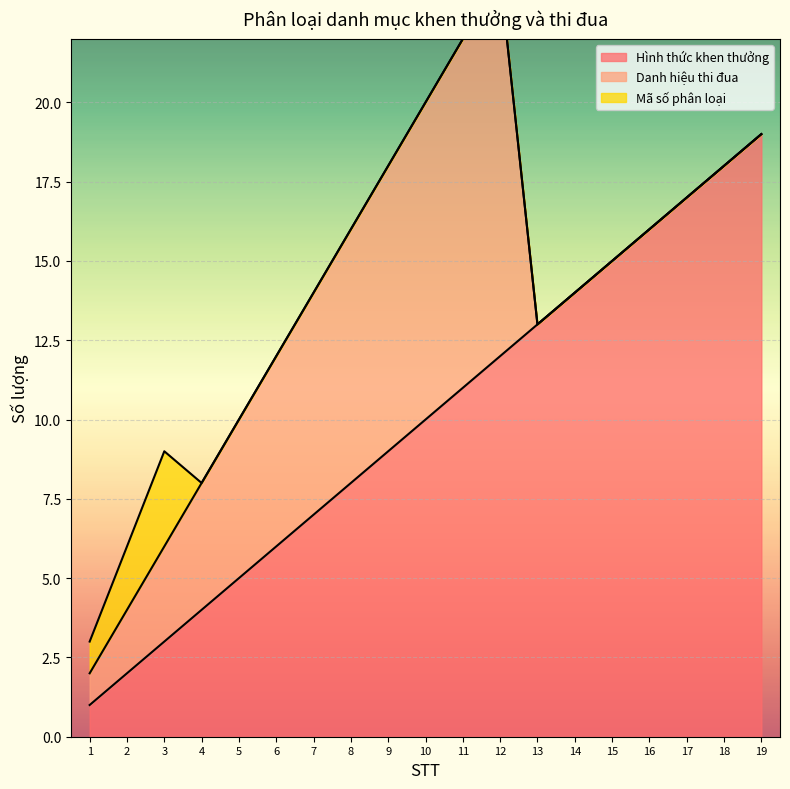

What is the difference between the Danh hiệu thi đua values at 9 and 5?

4